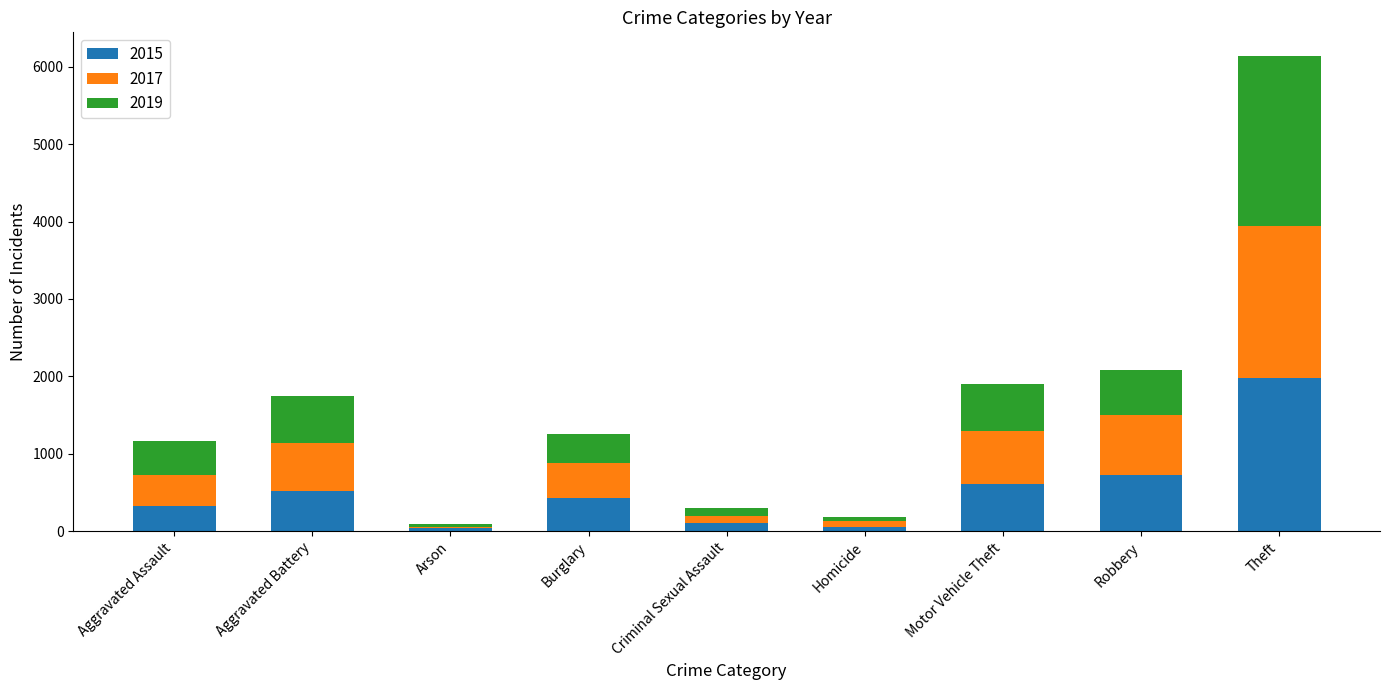

The 2015 series shows 1066 at Robbery. True or false?

False